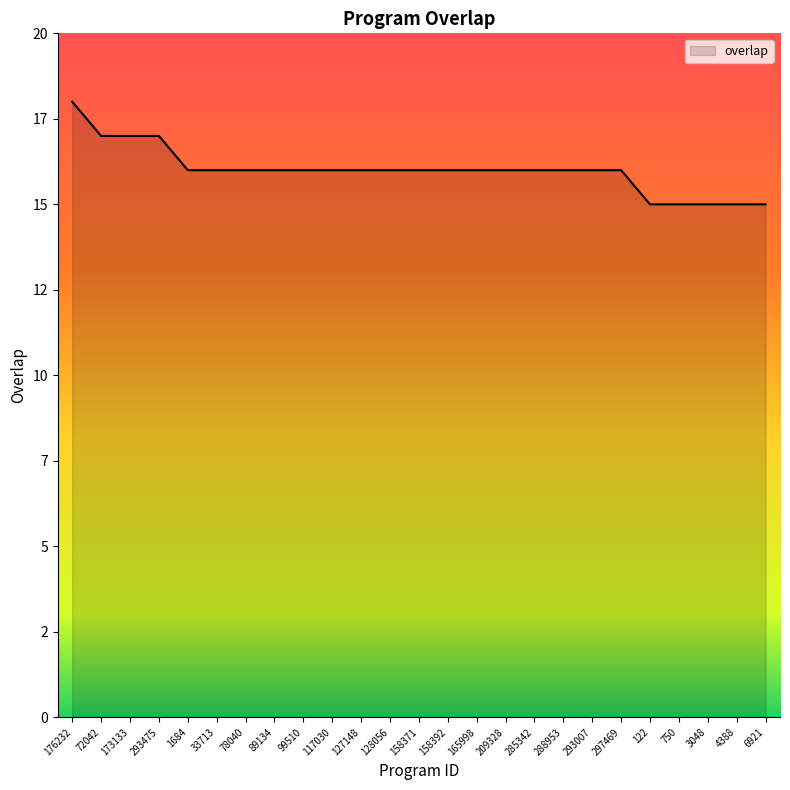

The value at 127148 is 16. True or false?

True